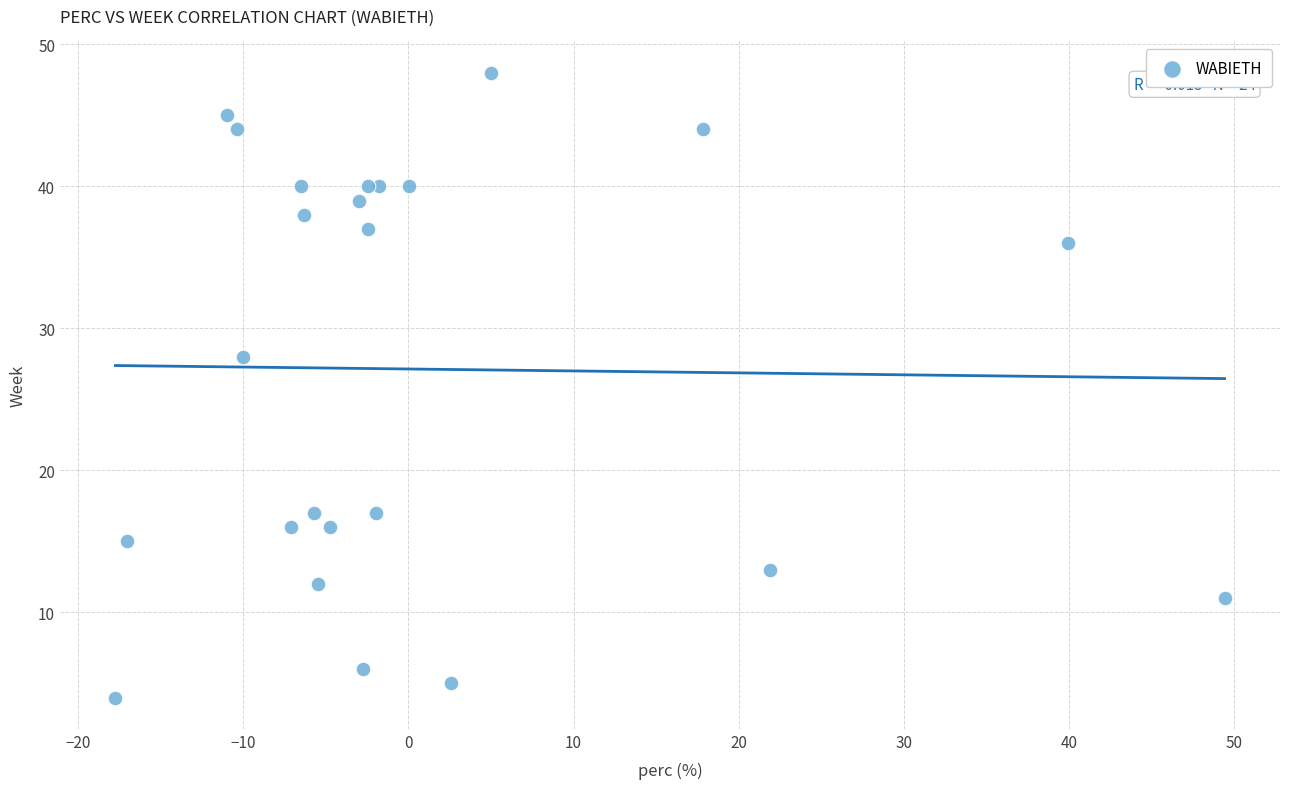

What Y value in the scatter plot is closest to 26?

28